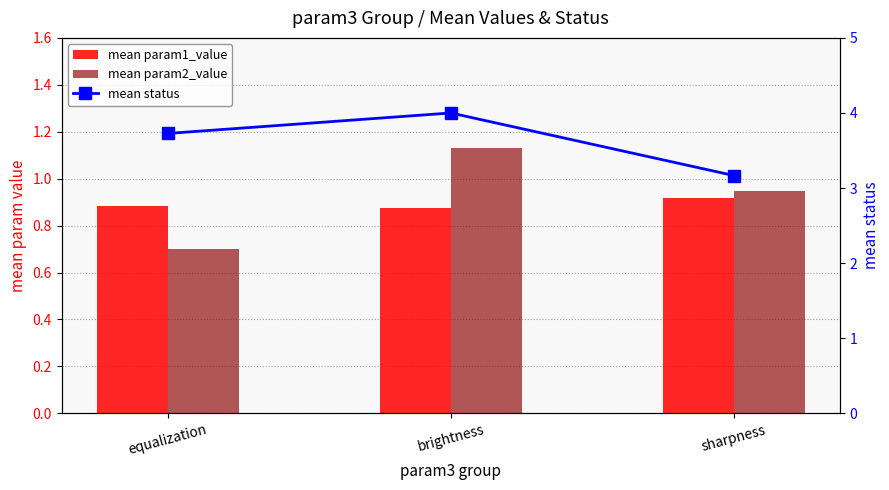

What is the average value of the mean status series?

3.6